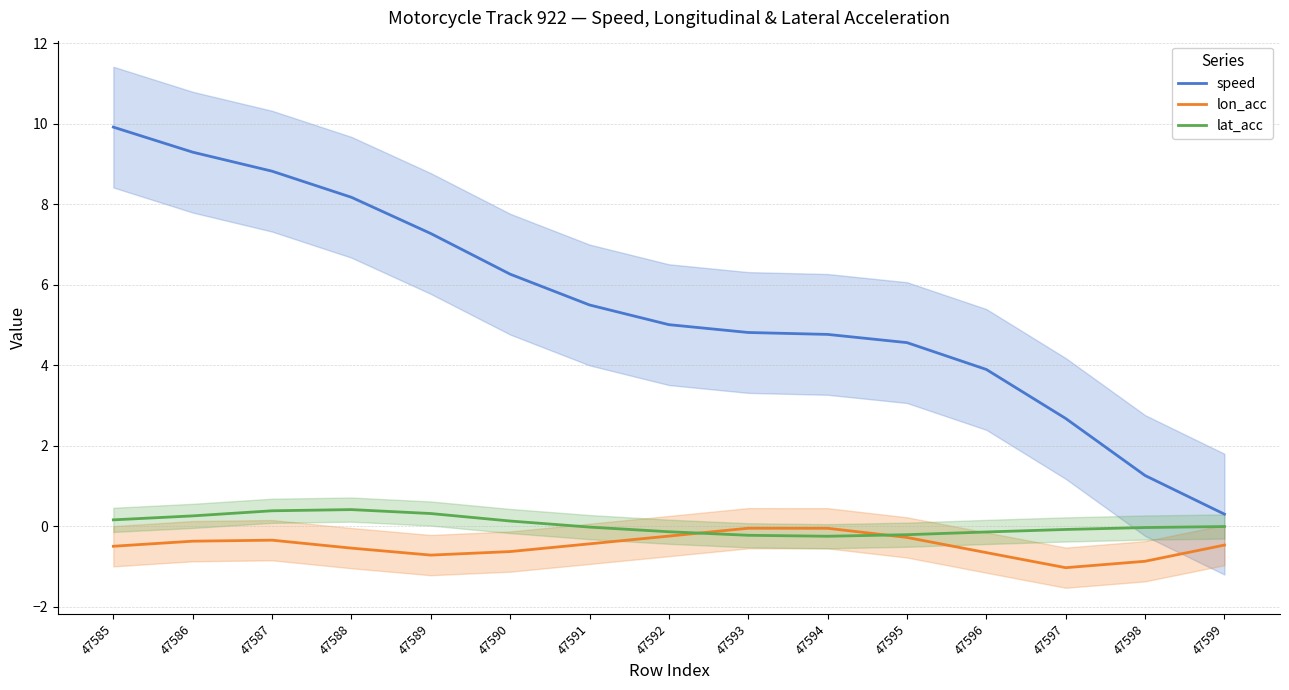

Which category has the lowest value in the lat_acc series?

47594